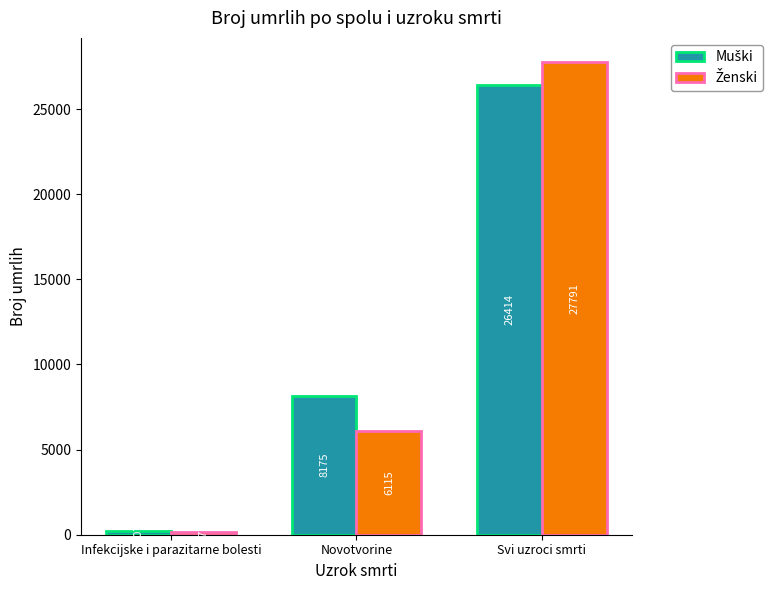

How many bars are there in total?

6